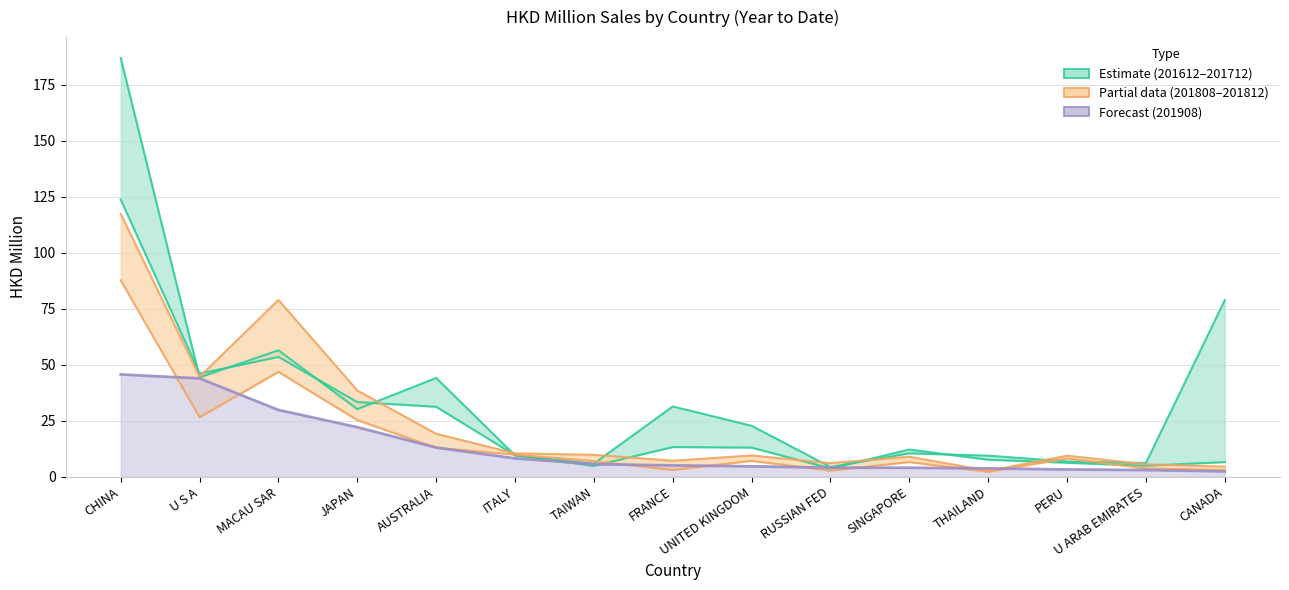

At which category is the sum across all series the highest?

CHINA